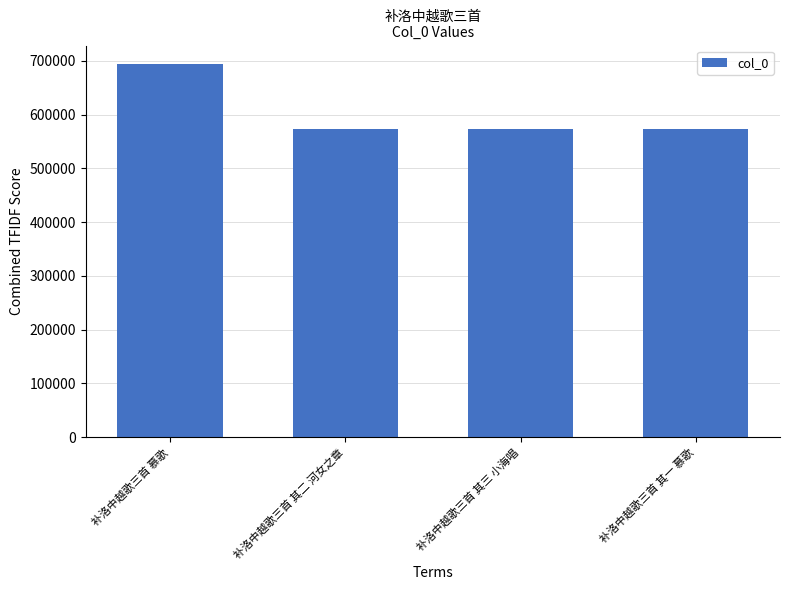

What is the sum of all values?

2415125